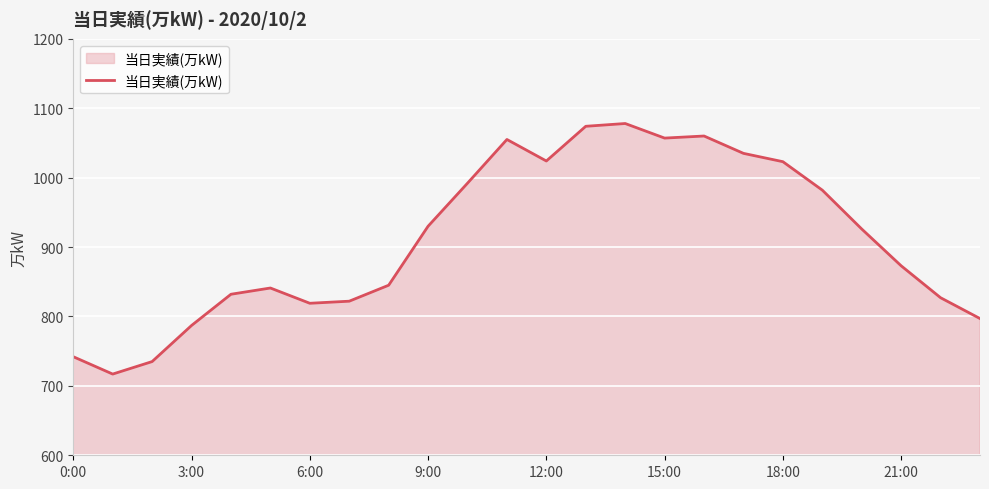

True or false: there are more than 0 points higher than both neighbors.

True